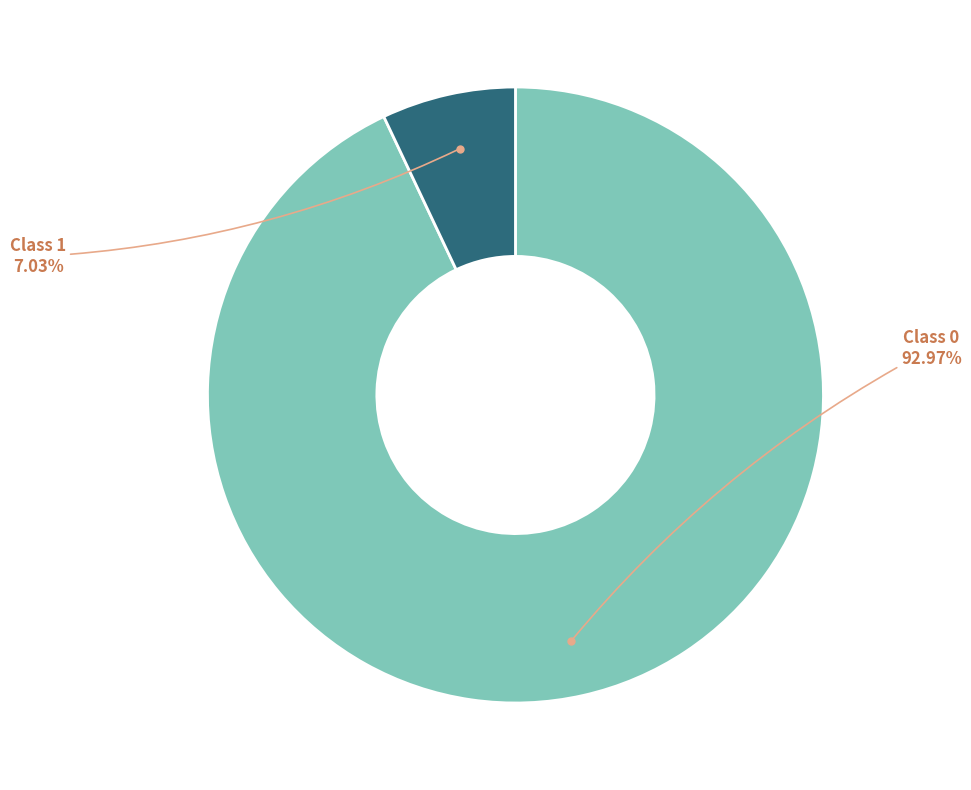

Count the number of slices in the pie.

2